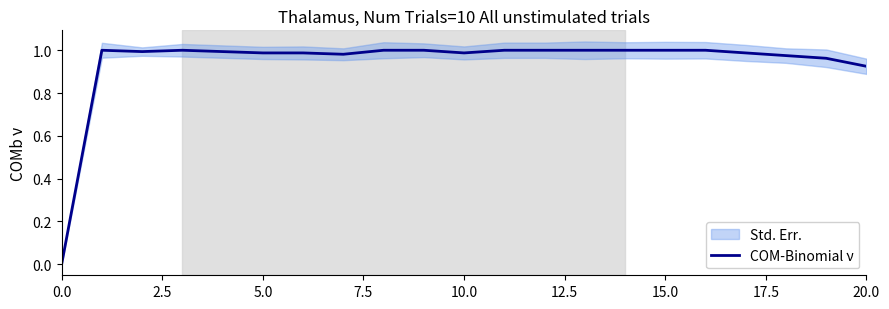

Does the chart display data point markers on the line(s)?

No